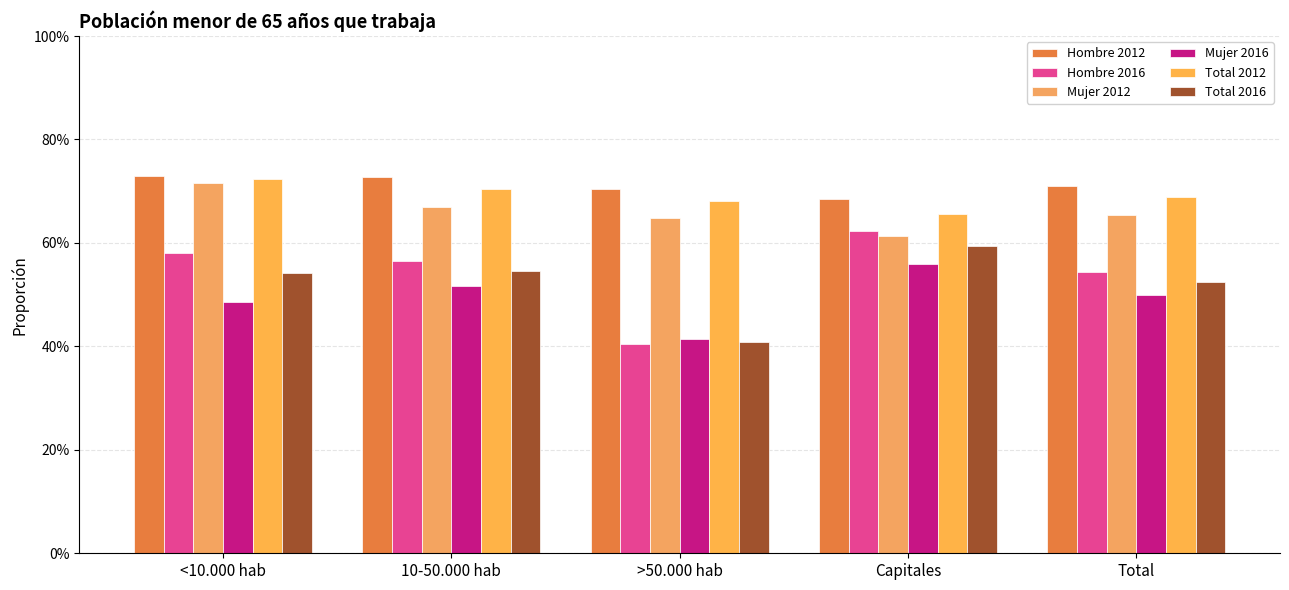

Which category has the lowest value in the Hombre 2012 series?

Capitales